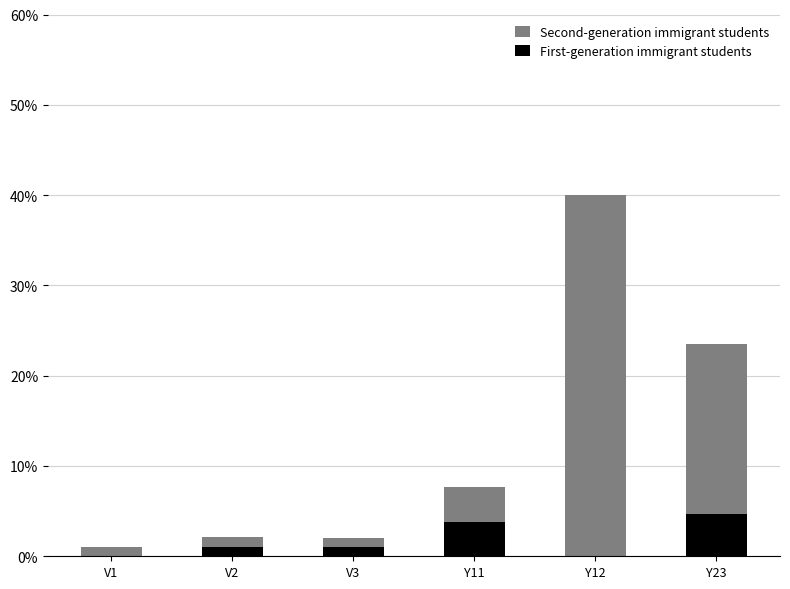

What is the sum of all First-generation immigrant students values?

10.6